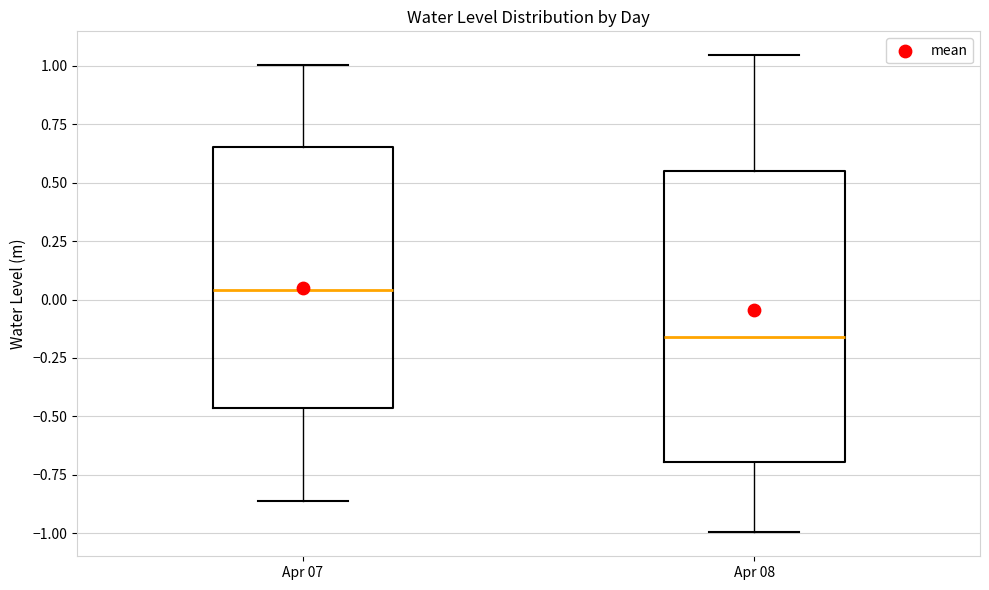

Reading left to right, read every box against the y-axis: the position of its median line, the range the box covers, and the ends of its whiskers. The values are not printed on the chart, so give them approximately, as read against the axis.

Apr 07: median 0.05, box -0.45 to 0.65, whiskers -0.85 to 1.00
Apr 08: median -0.15, box -0.70 to 0.55, whiskers -1.00 to 1.05